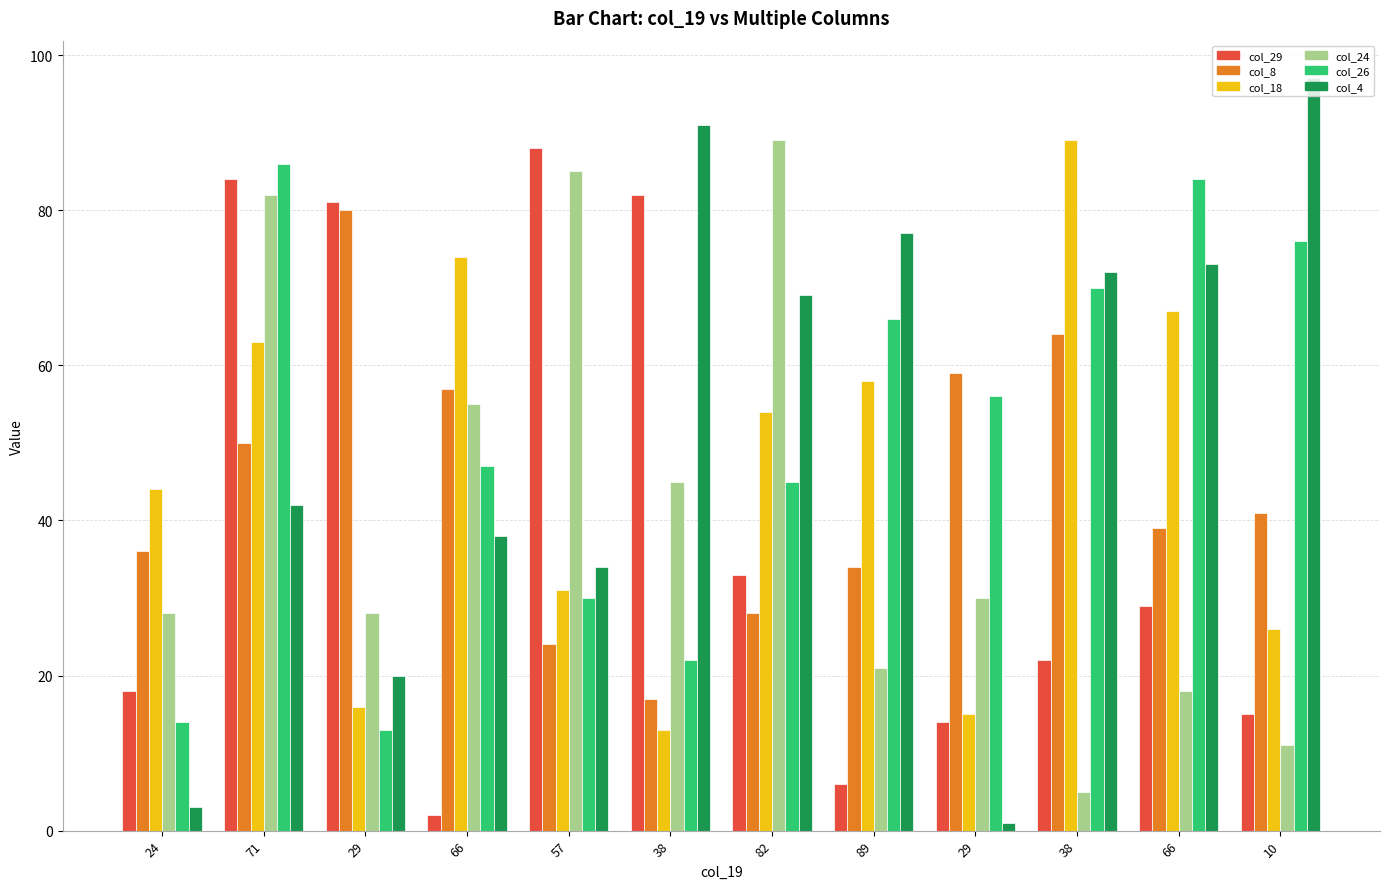

Which series changed the most between 29 and 57?

col_24